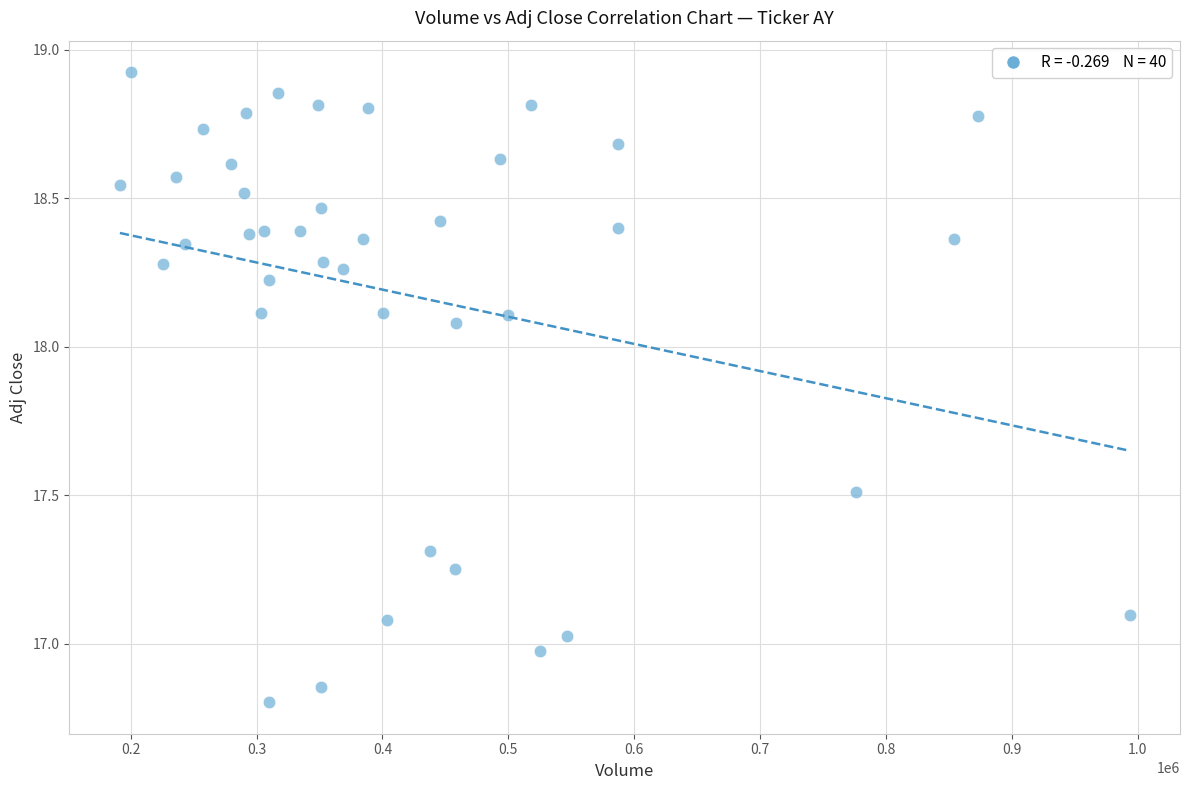

What is the range of Y values (max minus min)?

2.1